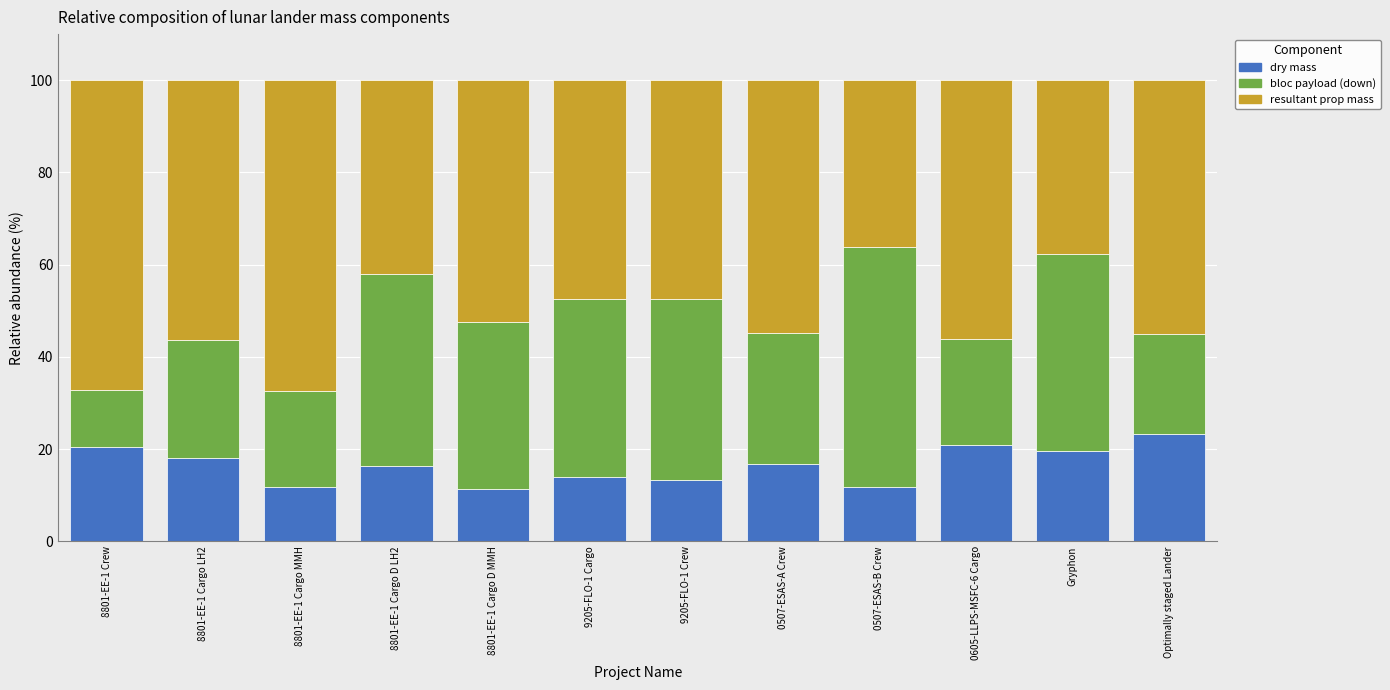

The value of dry mass at 0507-ESAS-A Crew is 5.7. True or false?

False